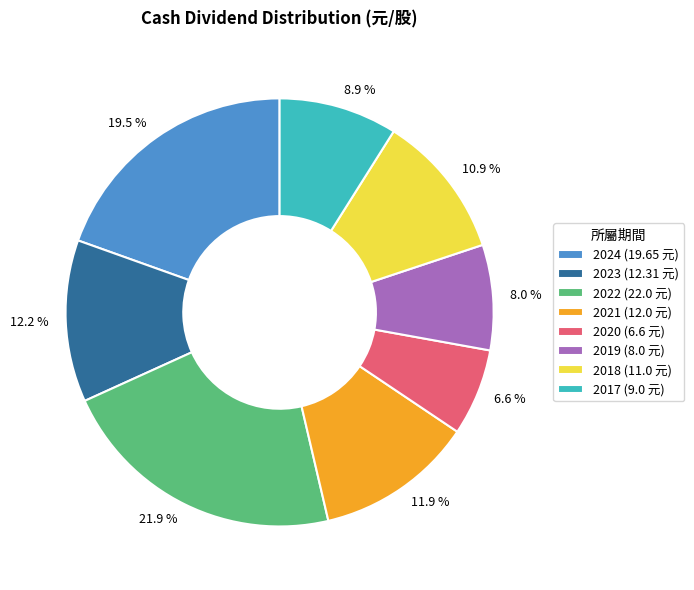

What percentage is NOT represented by 8.9 %?

91.1%